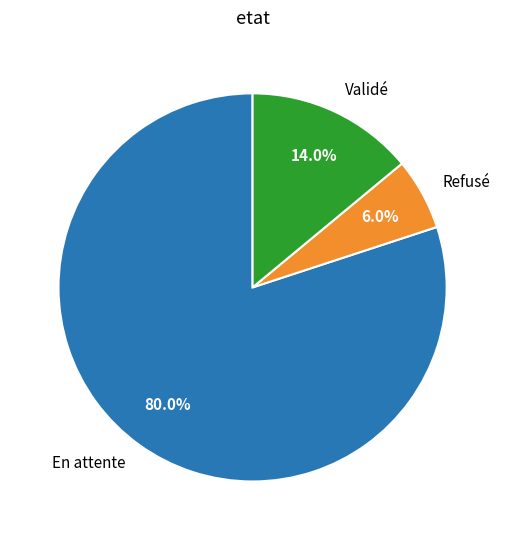

Does Validé account for over 50% of the chart?

No